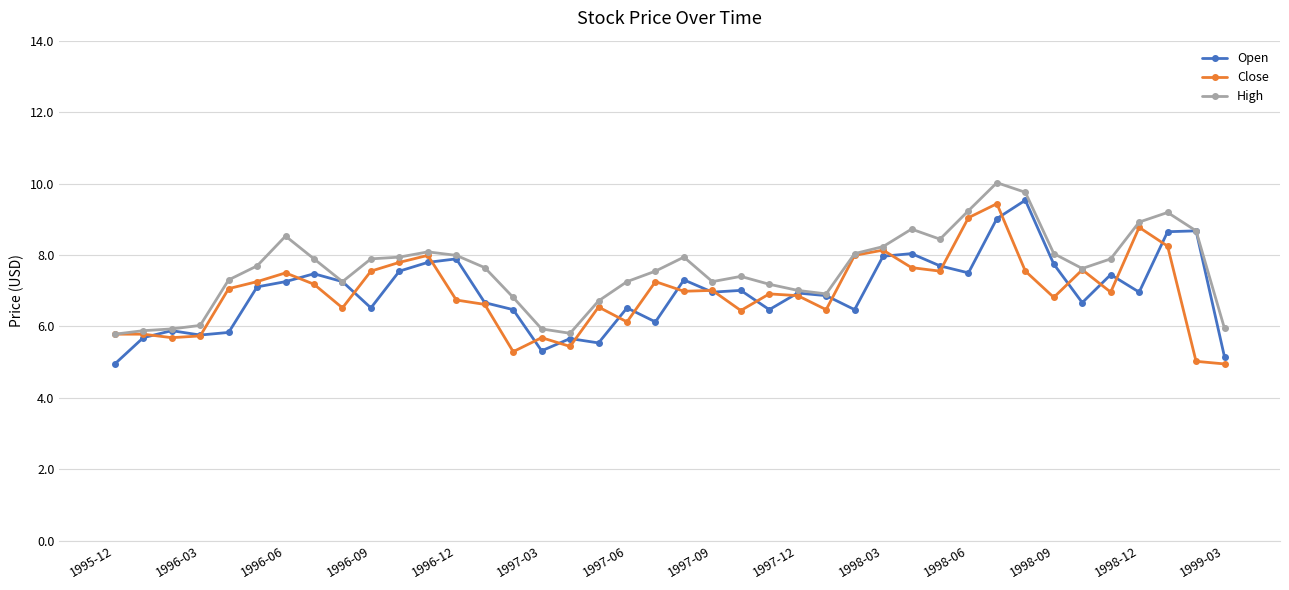

Which series has the largest total across all categories?

High